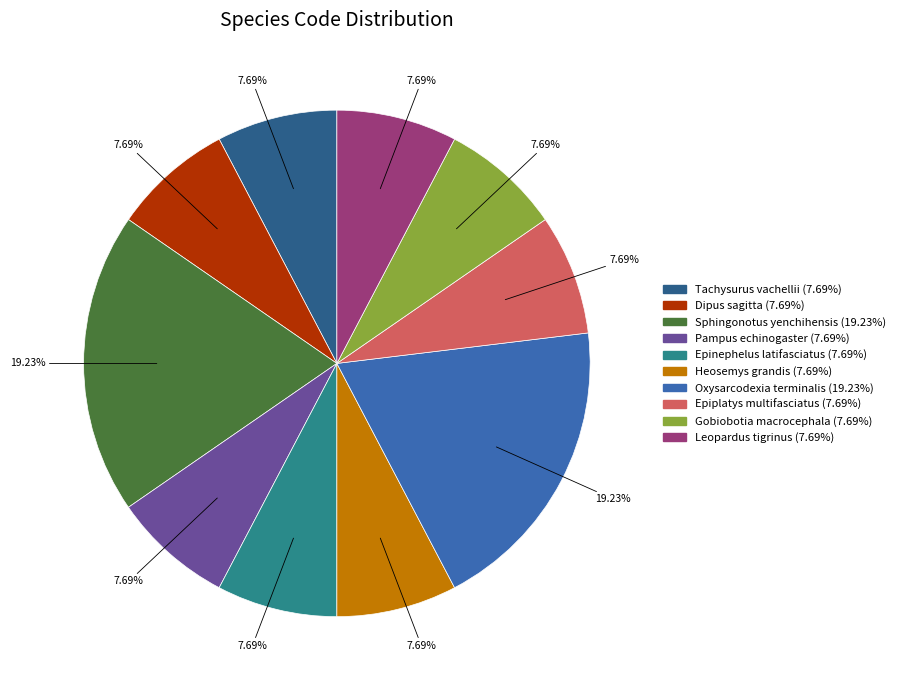

To the nearest percent, what percentage of the pie is Tachysurus vachellii?

8%